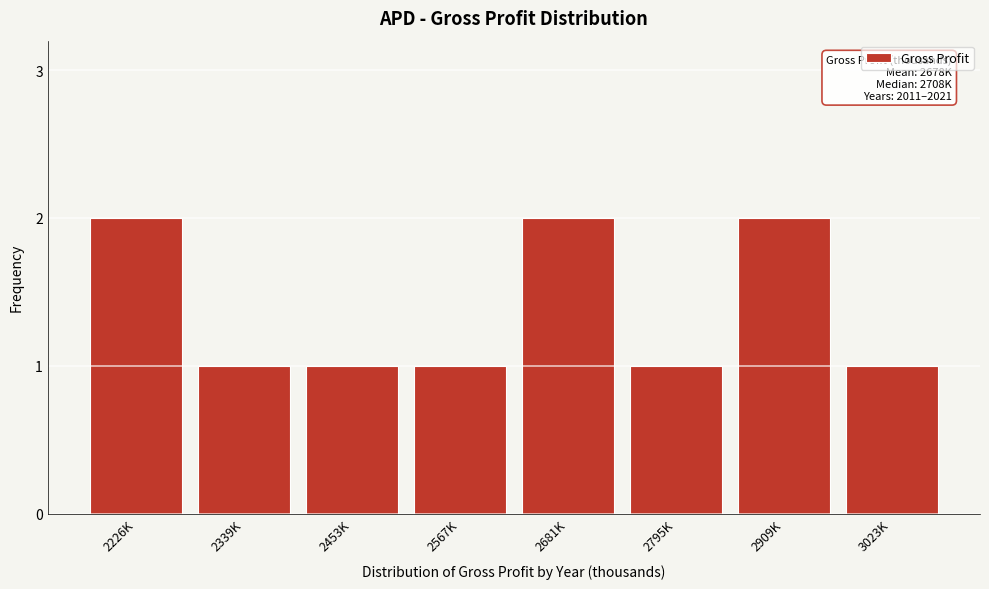

Reading left to right, what are all the values shown in this chart?

2	1	1	1	2	1	2	1